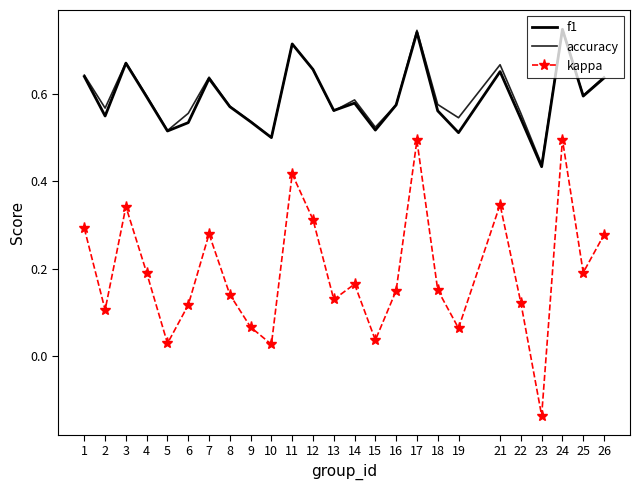

Between 8 and 19, which series saw the biggest shift?

kappa